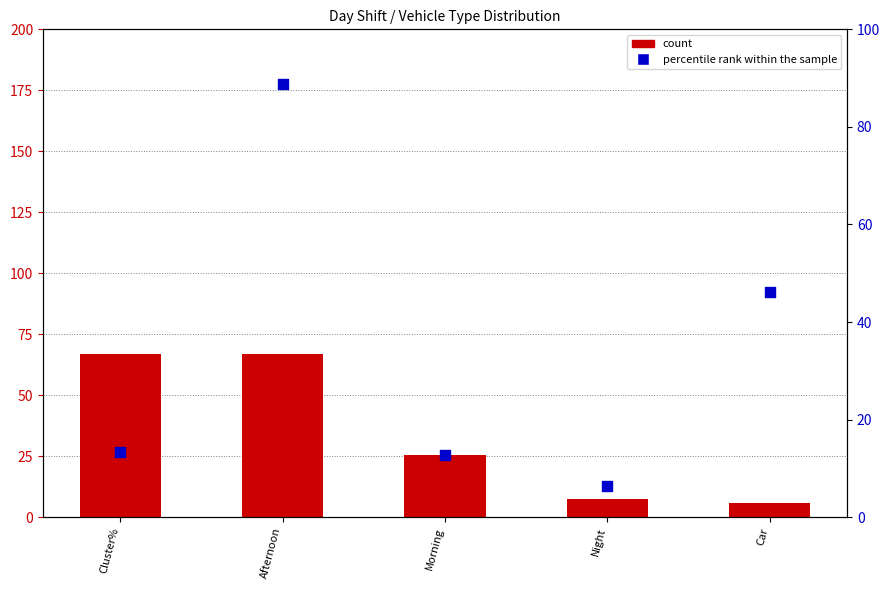

What are all the series names shown in the legend?

count, percentile rank within the sample